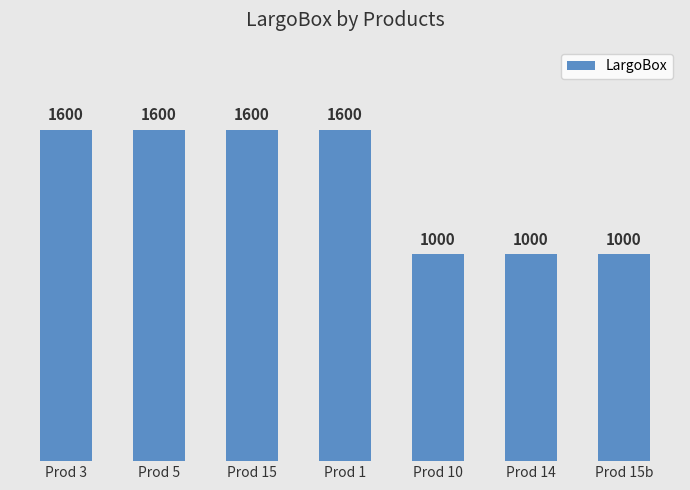

The chart shows a value of 1000 at Prod 15b. True or false?

True